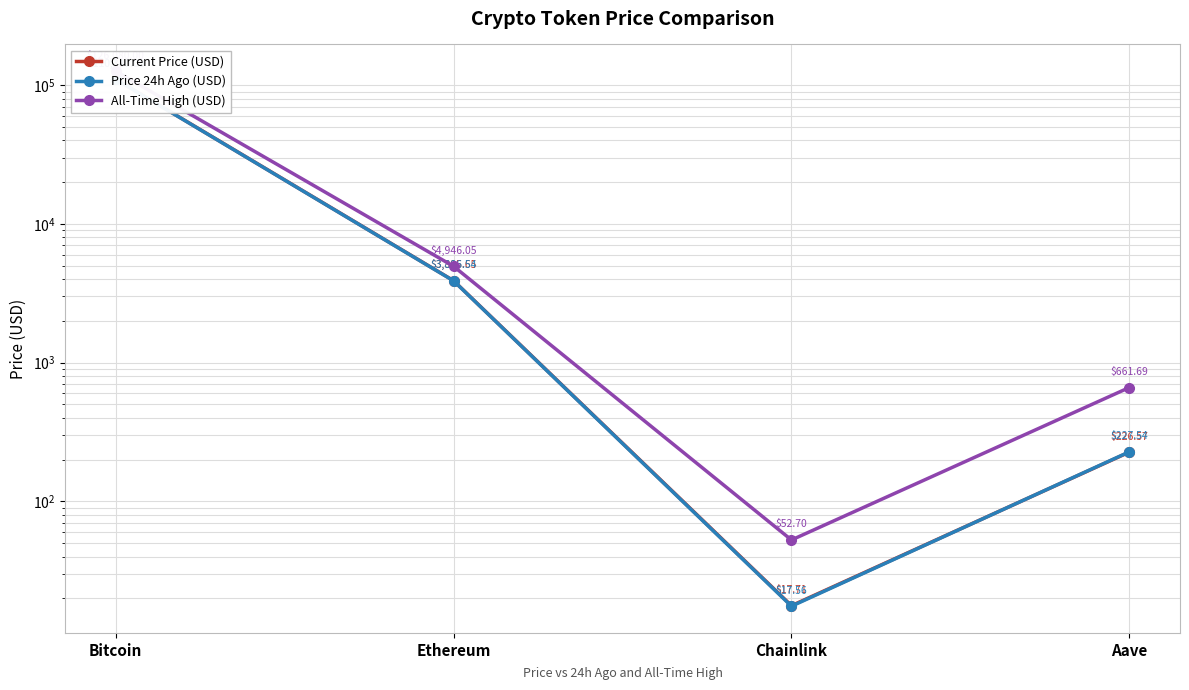

Which series has the widest spread of values?

All-Time High (USD)